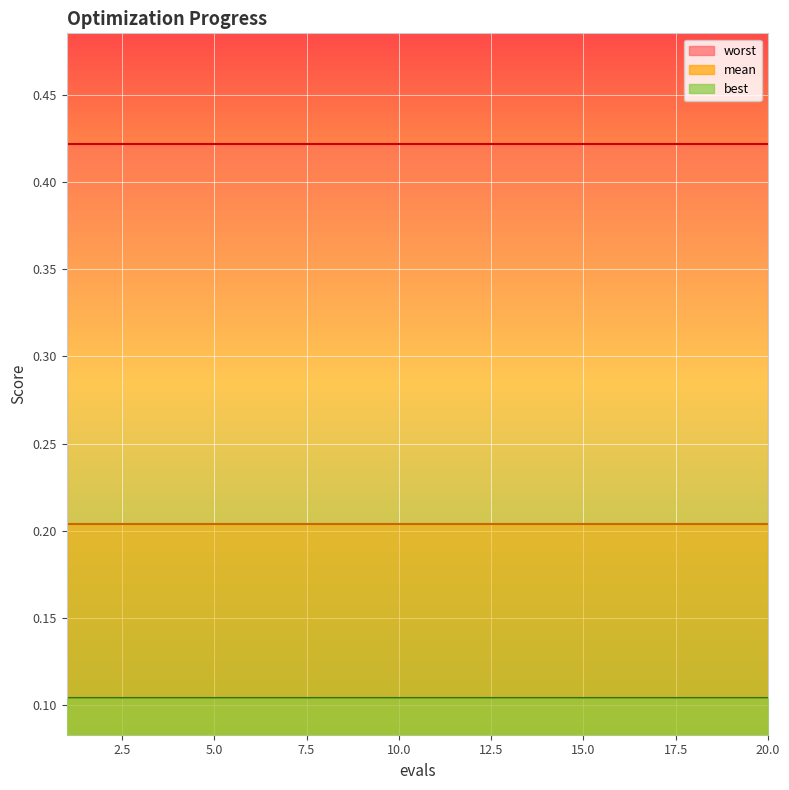

Reading right to left, extract all data points from this chart.

mean: 20=0.2	19=0.2	18=0.2	17=0.2	16=0.2	15=0.2	14=0.2	13=0.2	12=0.2	11=0.2	10=0.2	9=0.2	8=0.2	7=0.2	6=0.2	5=0.2	4=0.2	3=0.2	2=0.2	1=0.2
best: 20=0.1	19=0.1	18=0.1	17=0.1	16=0.1	15=0.1	14=0.1	13=0.1	12=0.1	11=0.1	10=0.1	9=0.1	8=0.1	7=0.1	6=0.1	5=0.1	4=0.1	3=0.1	2=0.1	1=0.1
worst: 20=0.4	19=0.4	18=0.4	17=0.4	16=0.4	15=0.4	14=0.4	13=0.4	12=0.4	11=0.4	10=0.4	9=0.4	8=0.4	7=0.4	6=0.4	5=0.4	4=0.4	3=0.4	2=0.4	1=0.4